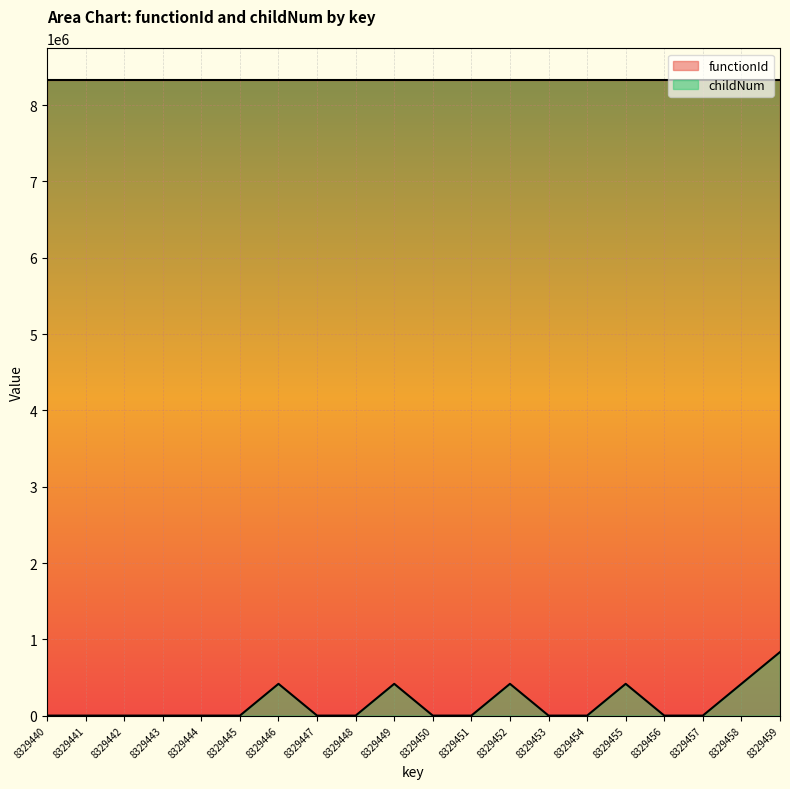

Is it true that the value at 8329444 is -352419.9?

False